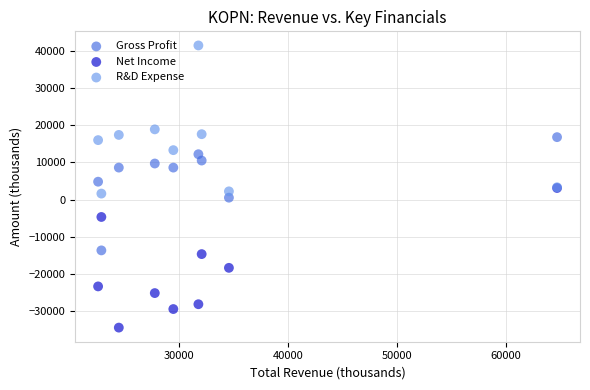

Which series reaches the maximum Y coordinate?

R&D Expense